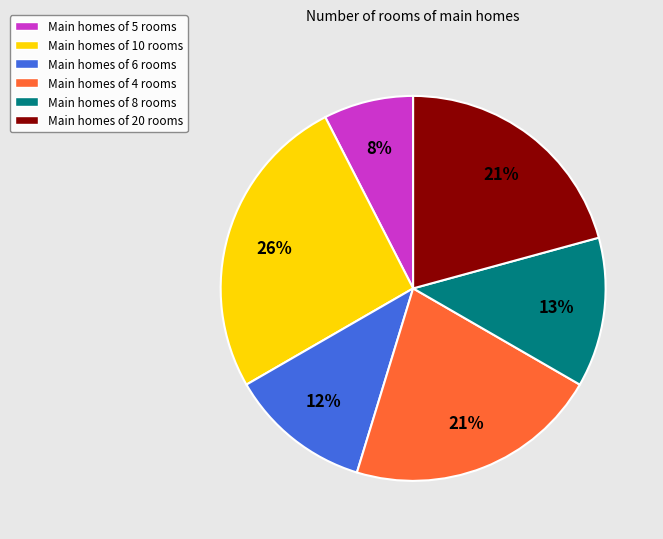

Does Main homes of 5 rooms account for over 50% of the chart?

No